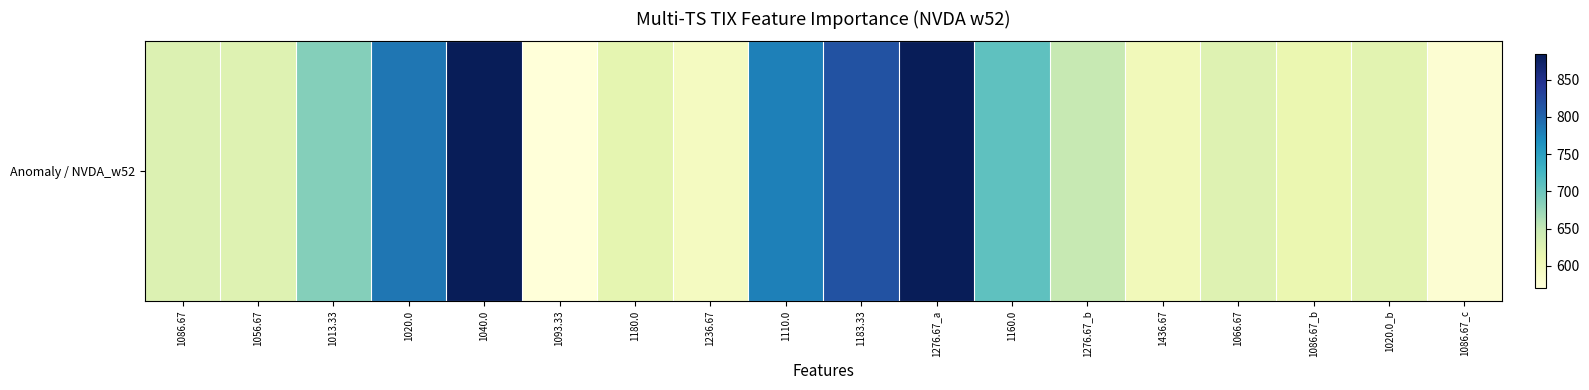

The value at 1110.0 is 355.7. True or false?

False